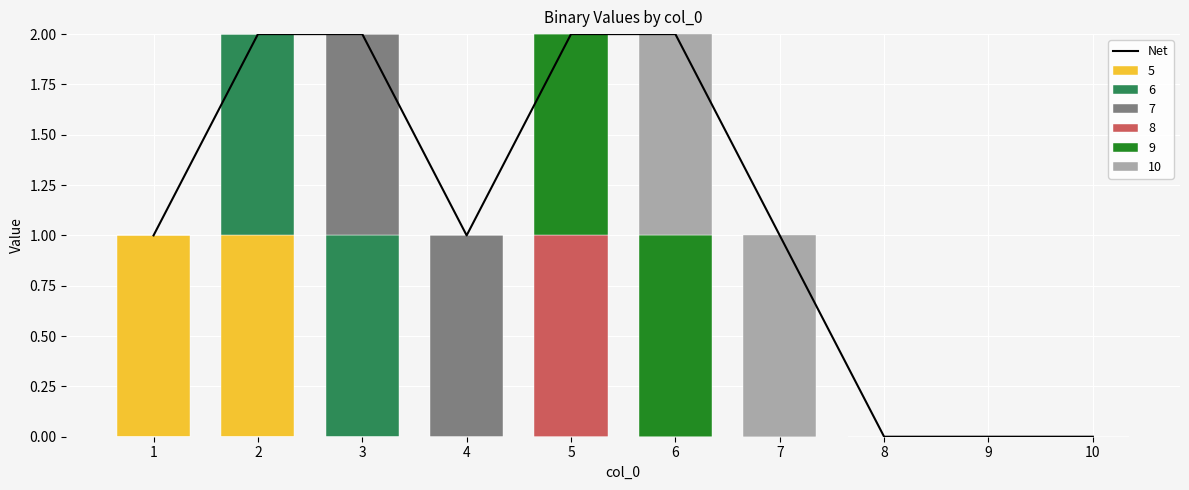

What value does the data have at 7?

1